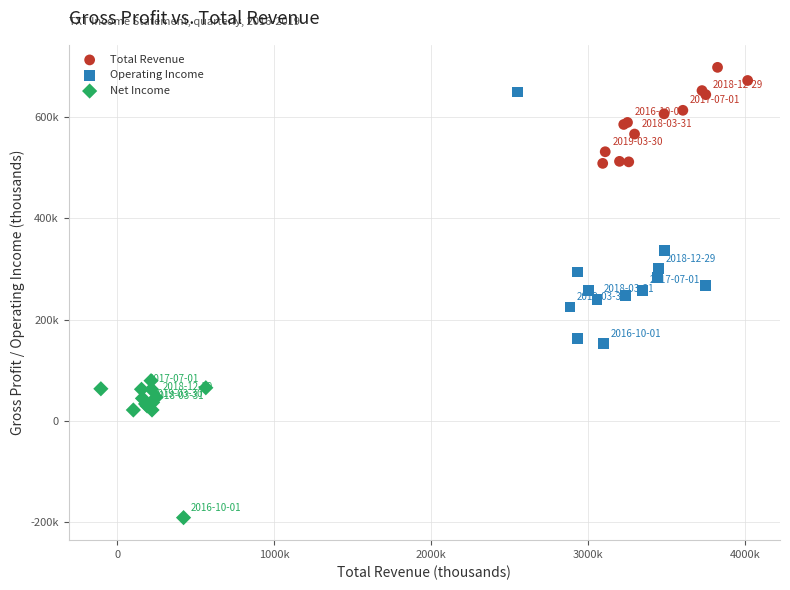

Which series reaches the maximum Y coordinate?

Total Revenue